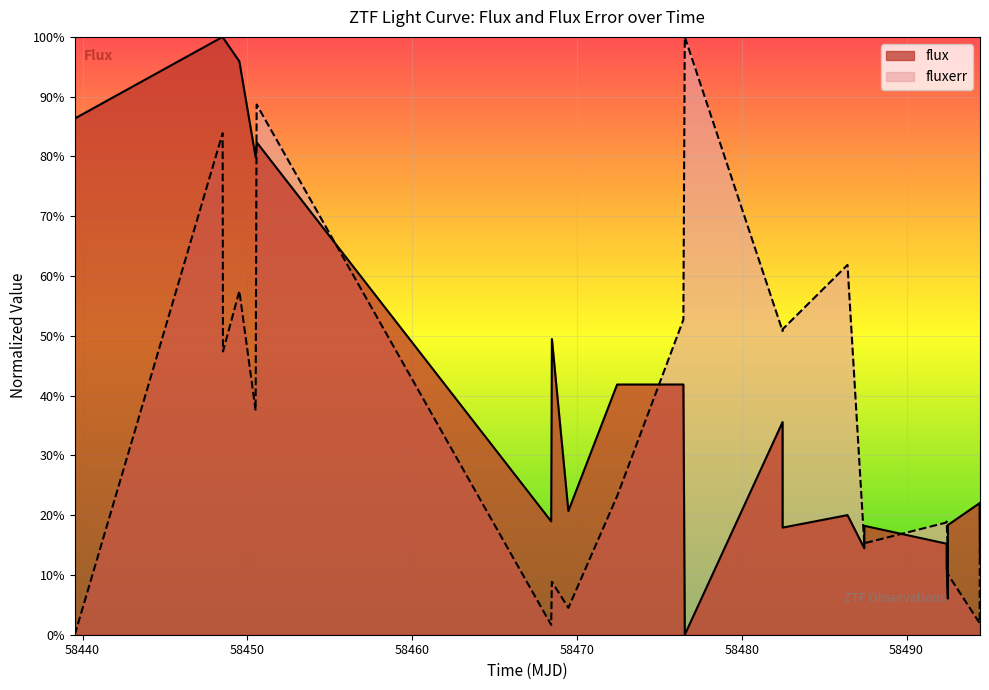

List the series in order of their overall mean, highest first.

flux, fluxerr